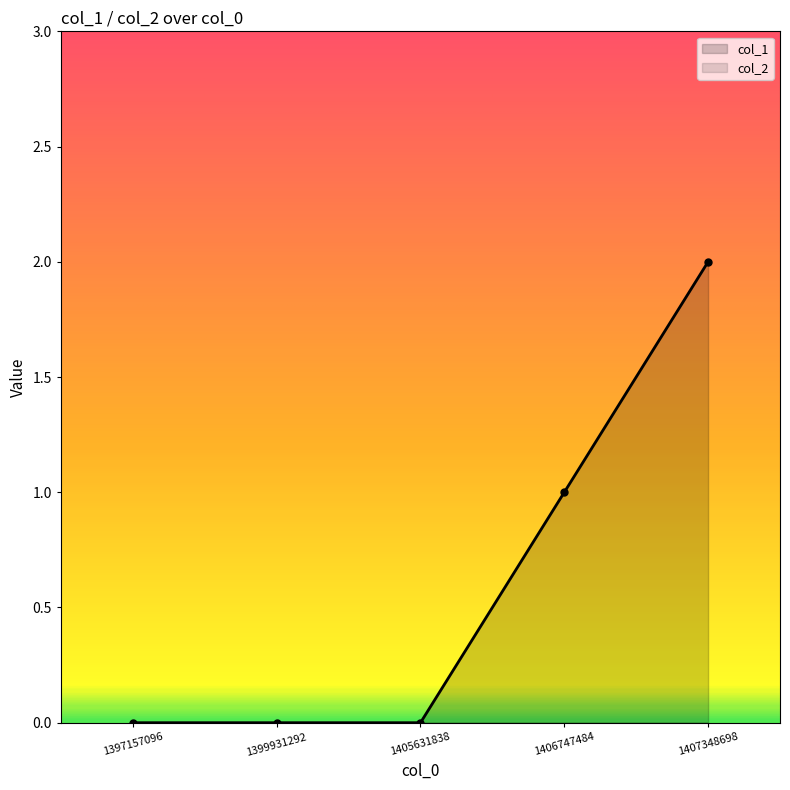

List the labels in order of value, smallest first.

1397157096, 1399931292, 1405631838, 1406747484, 1407348698